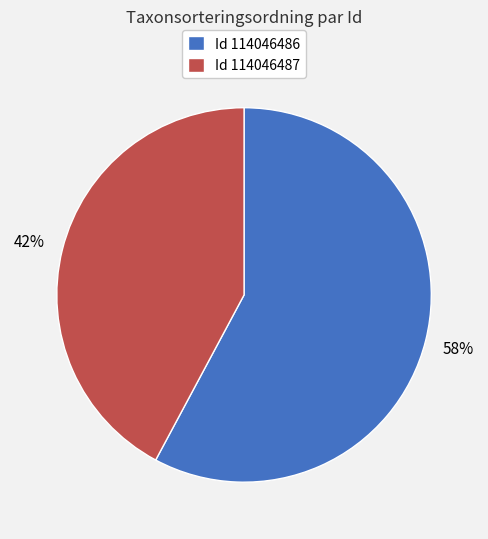

To the nearest percent, what is the difference between the largest and smallest slice percentages?

16%